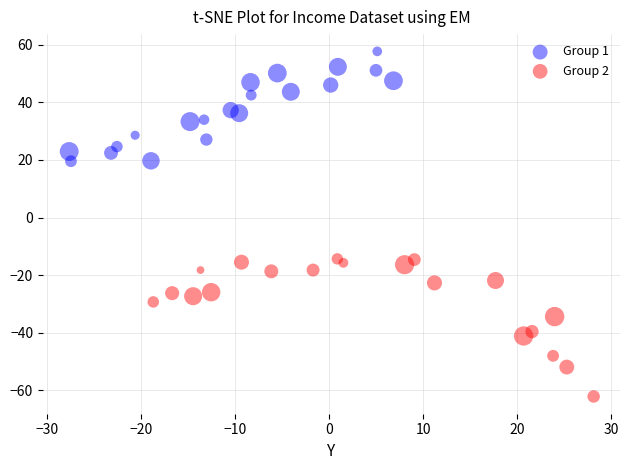

Which series reaches the minimum Y coordinate?

Group 2